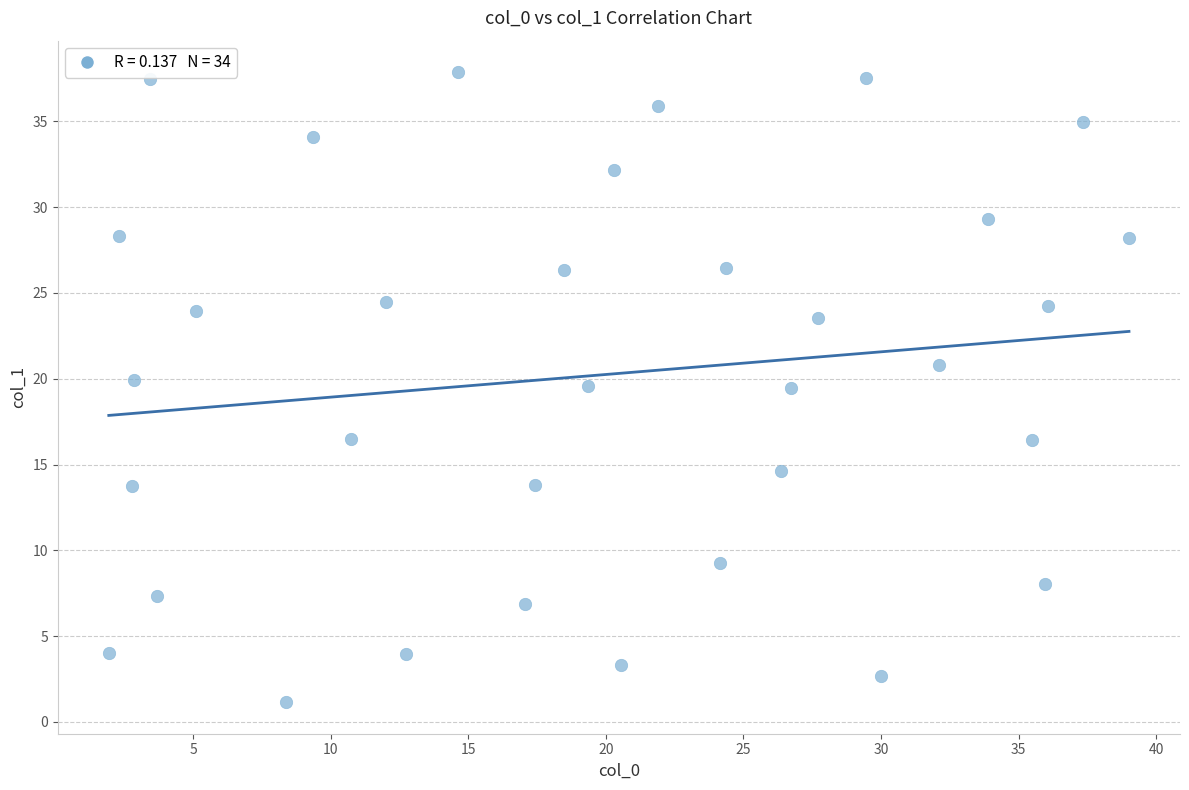

What is the range of Y values (max minus min)?

36.7